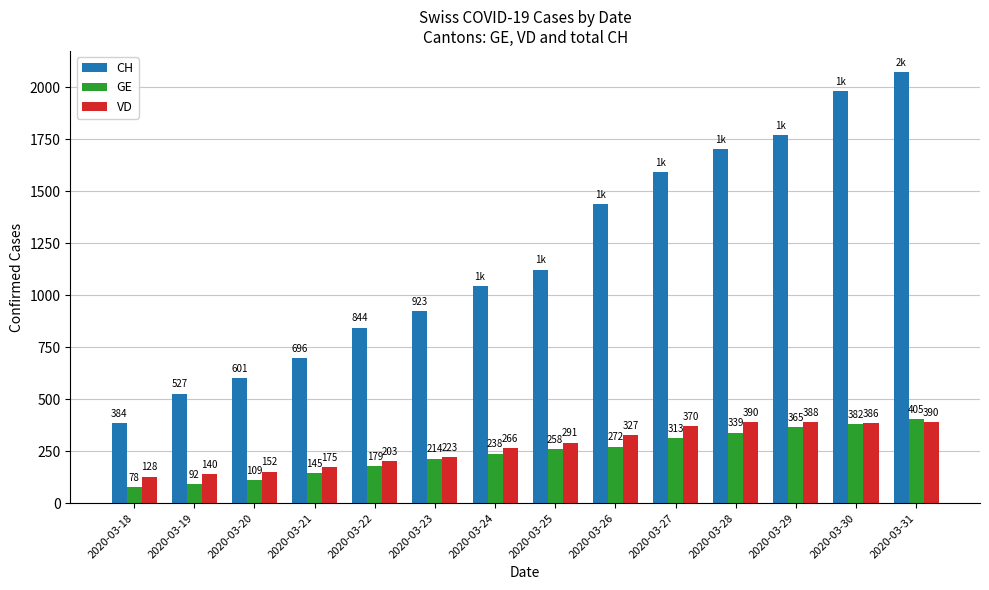

Reading right to left, transcribe all the data shown in this chart.

CH: 2020-03-31=2070	2020-03-30=1980	2020-03-29=1770	2020-03-28=1701	2020-03-27=1592	2020-03-26=1437	2020-03-25=1123	2020-03-24=1044	2020-03-23=923	2020-03-22=844	2020-03-21=696	2020-03-20=601	2020-03-19=527	2020-03-18=384
GE: 2020-03-31=405	2020-03-30=382	2020-03-29=365	2020-03-28=339	2020-03-27=313	2020-03-26=272	2020-03-25=258	2020-03-24=238	2020-03-23=214	2020-03-22=179	2020-03-21=145	2020-03-20=109	2020-03-19=92	2020-03-18=78
VD: 2020-03-31=390	2020-03-30=386	2020-03-29=388	2020-03-28=390	2020-03-27=370	2020-03-26=327	2020-03-25=291	2020-03-24=266	2020-03-23=223	2020-03-22=203	2020-03-21=175	2020-03-20=152	2020-03-19=140	2020-03-18=128